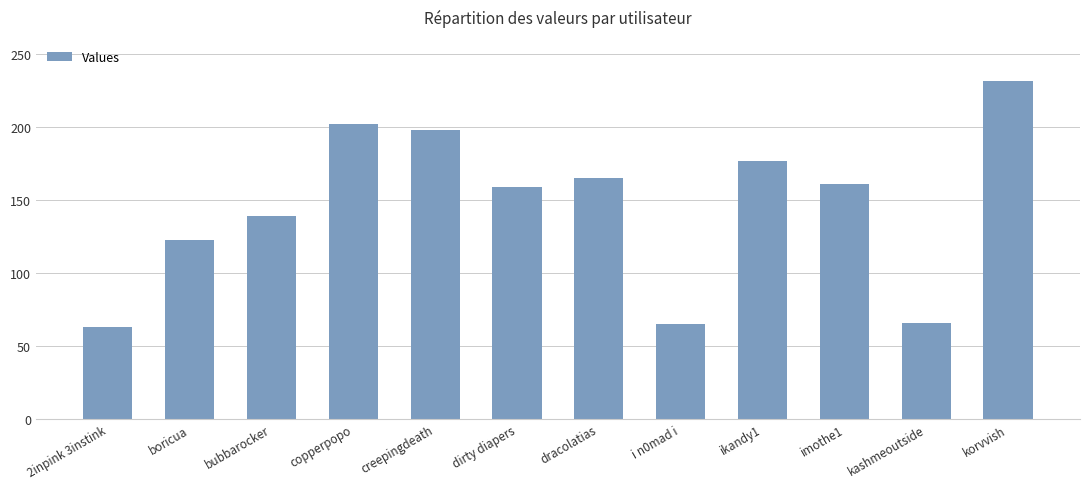

Count the number of categories in the chart.

12